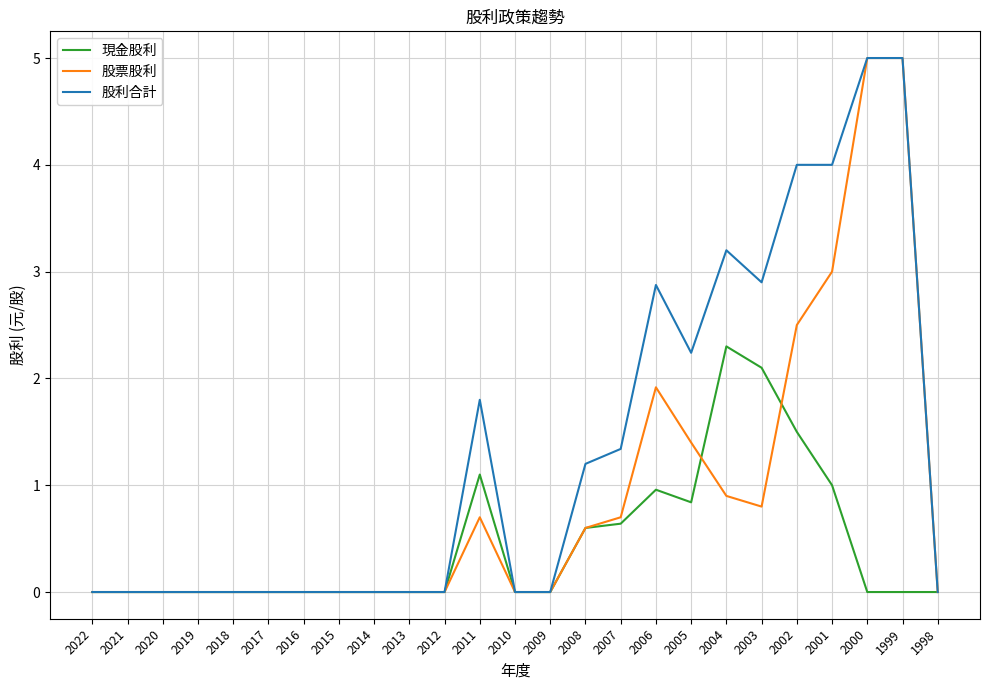

Does the chart have visible grid lines?

Yes